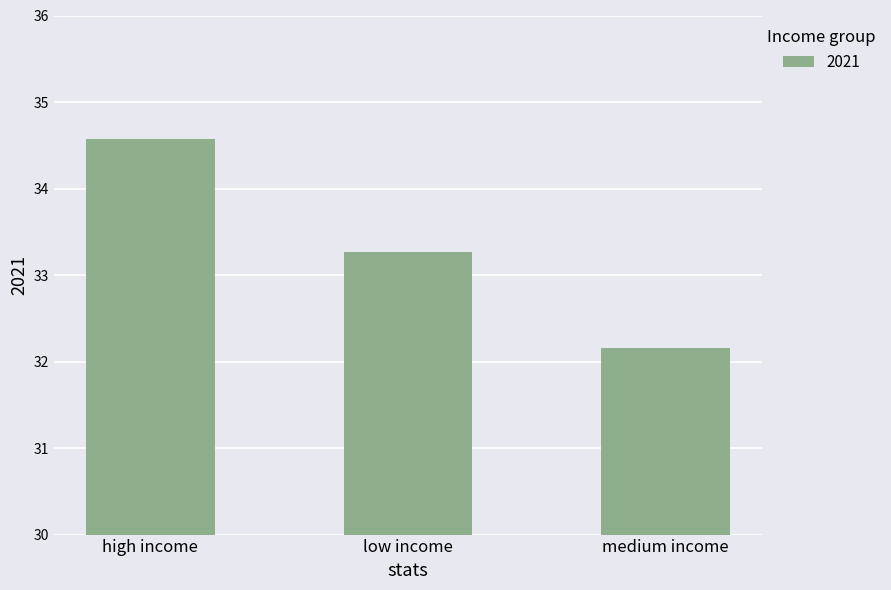

Reading left to right, what are all the values shown in this chart?

high income=34.6	low income=33.3	medium income=32.2